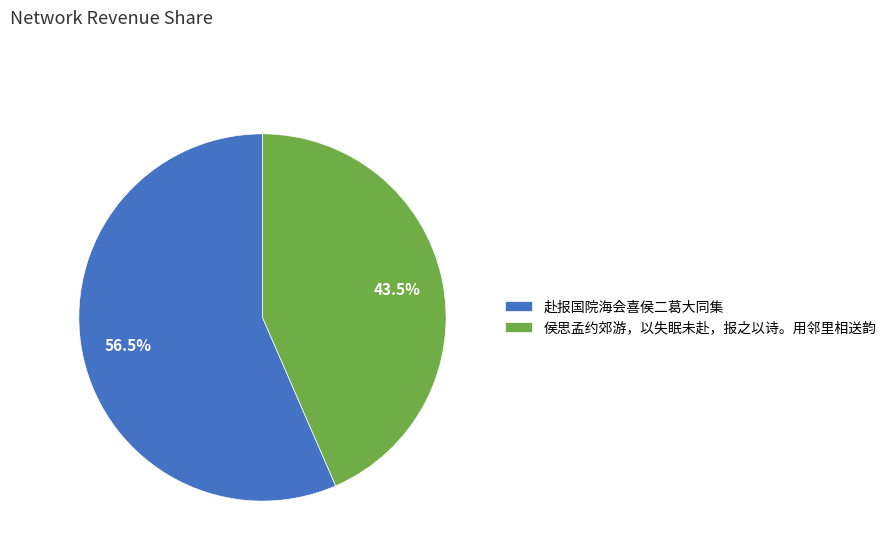

Rank the categories by value from highest to lowest.

赴报国院海会喜侯二葛大同集, 侯思孟约郊游，以失眠未赴，报之以诗。用邻里相送韵